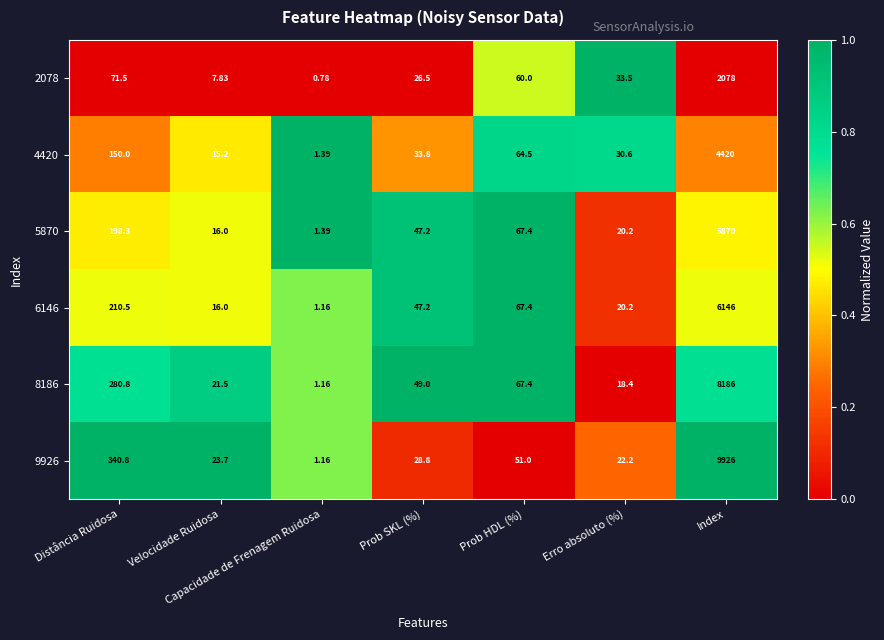

List the series in order of their peak value, lowest first.

2078, 4420, 5870, 6146, 8186, 9926